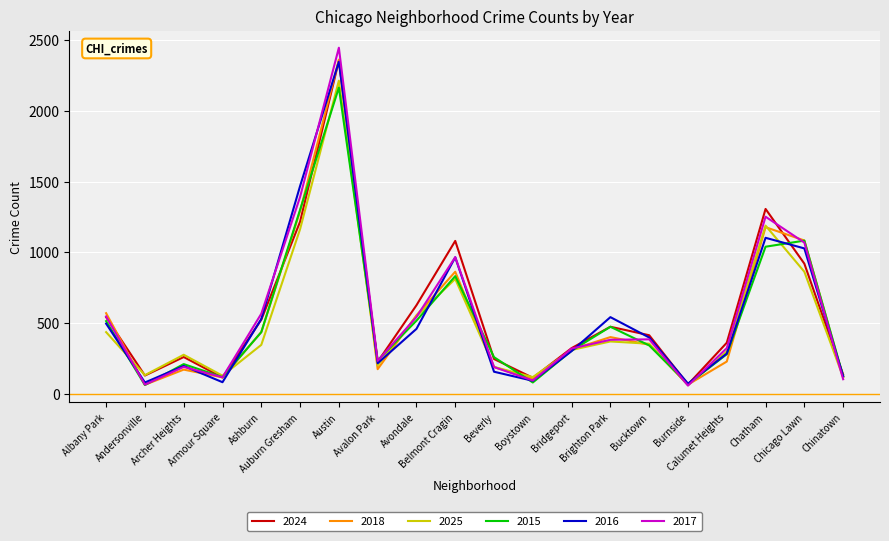

True or false: 2015 has a value of 163 at Beverly.

False